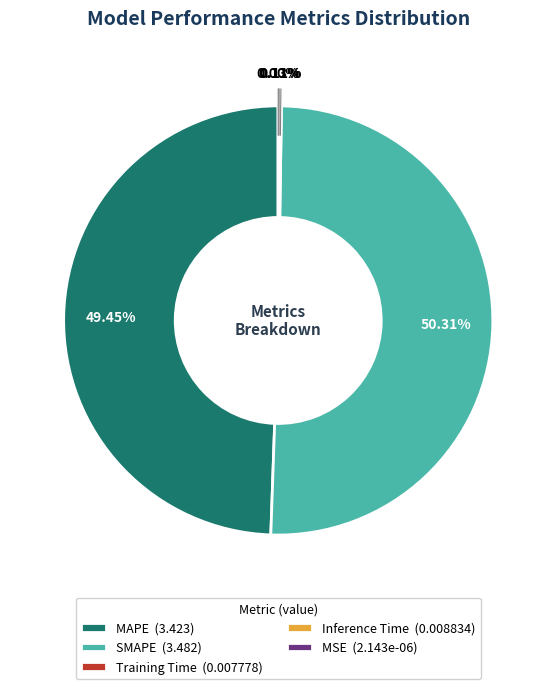

What is the ratio of the value at MAPE (3.423) to the value at SMAPE (3.482)?

1.0